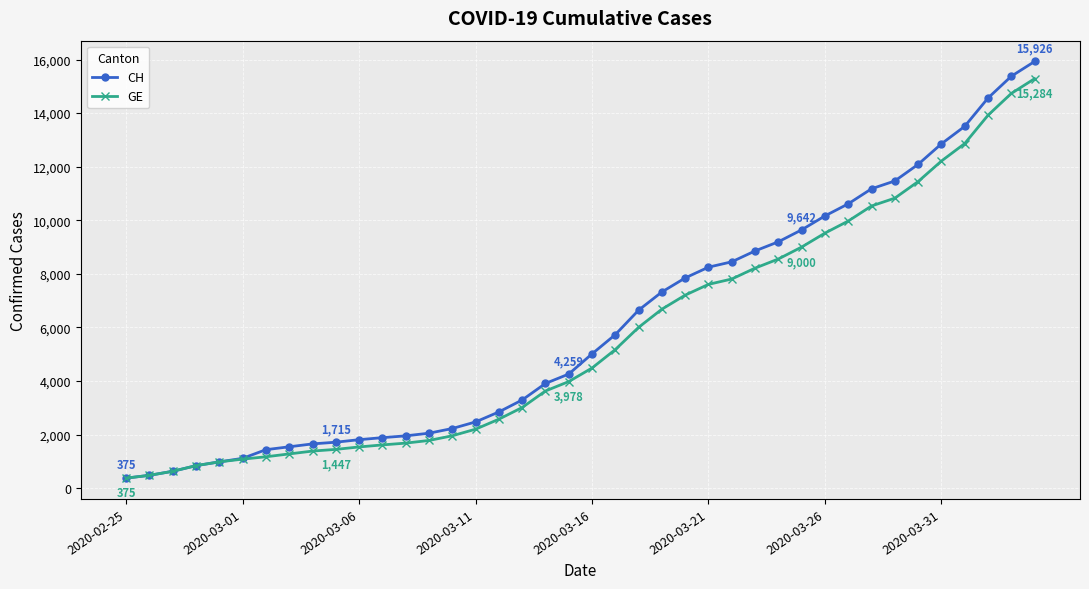

Which series has the largest range (max minus min)?

CH